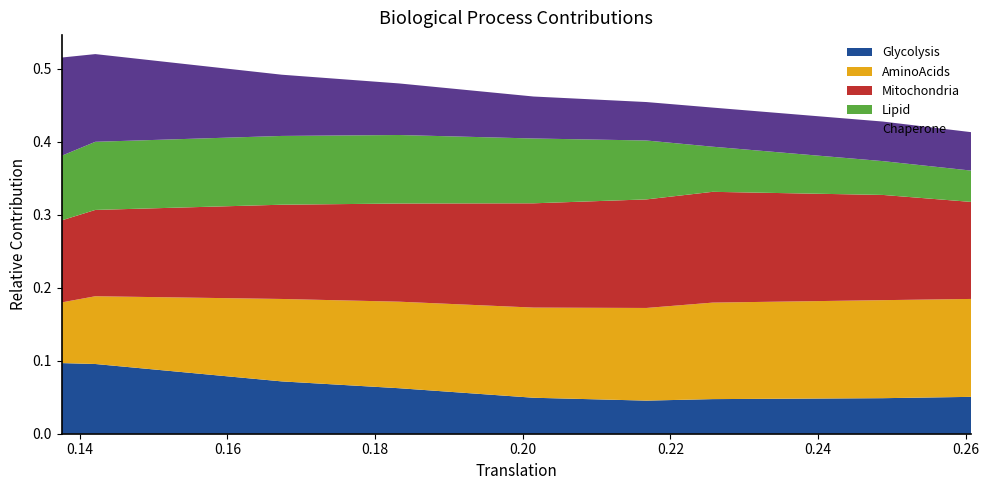

Reading left to right, extract all data points from this chart.

Glycolysis: 0.1	0.1	0.1	0.1	0.0	0.0	0.0	0.0	0.1
AminoAcids: 0.1	0.1	0.1	0.1	0.1	0.1	0.1	0.1	0.1
Mitochondria: 0.1	0.1	0.1	0.1	0.1	0.1	0.2	0.1	0.1
Lipid: 0.1	0.1	0.1	0.1	0.1	0.1	0.1	0.0	0.0
Chaperone: 0.1	0.1	0.1	0.1	0.1	0.1	0.1	0.1	0.1